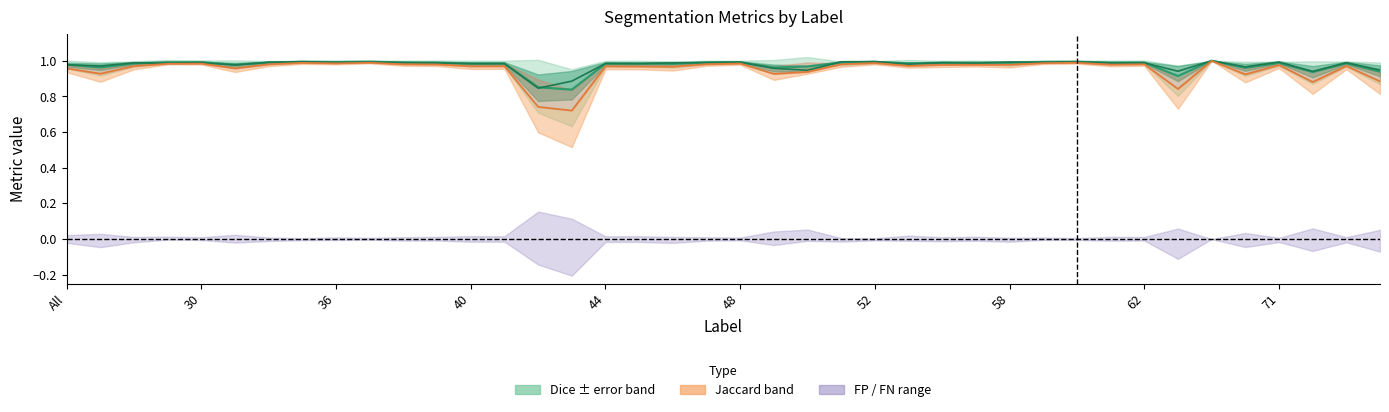

True or false: Jaccard has a value of 1.0 at 34.

True